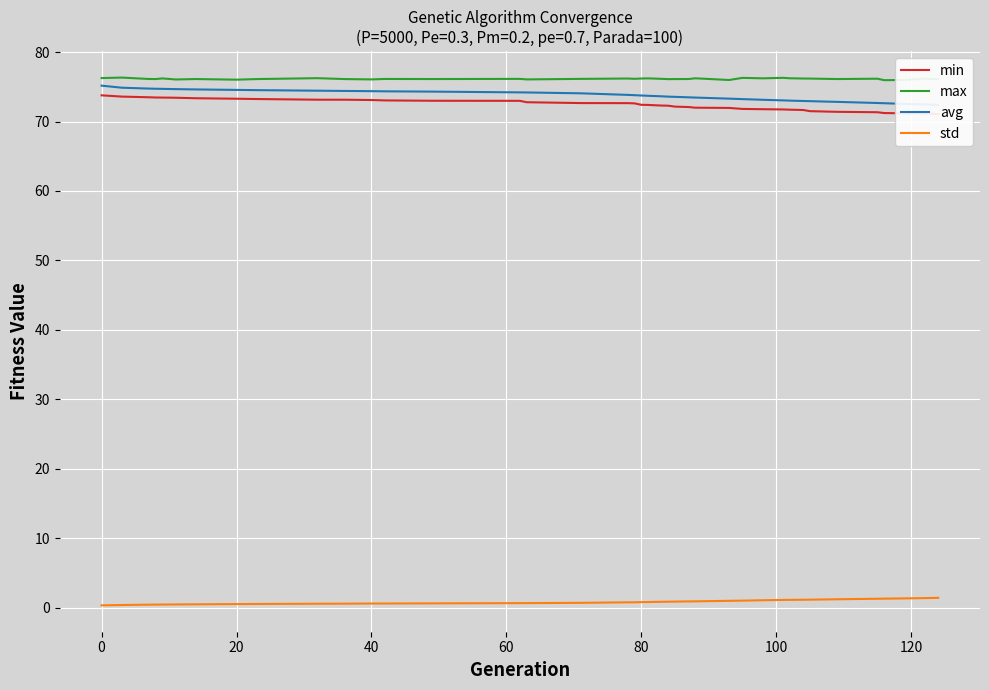

True or false: max and std cross at least once.

False